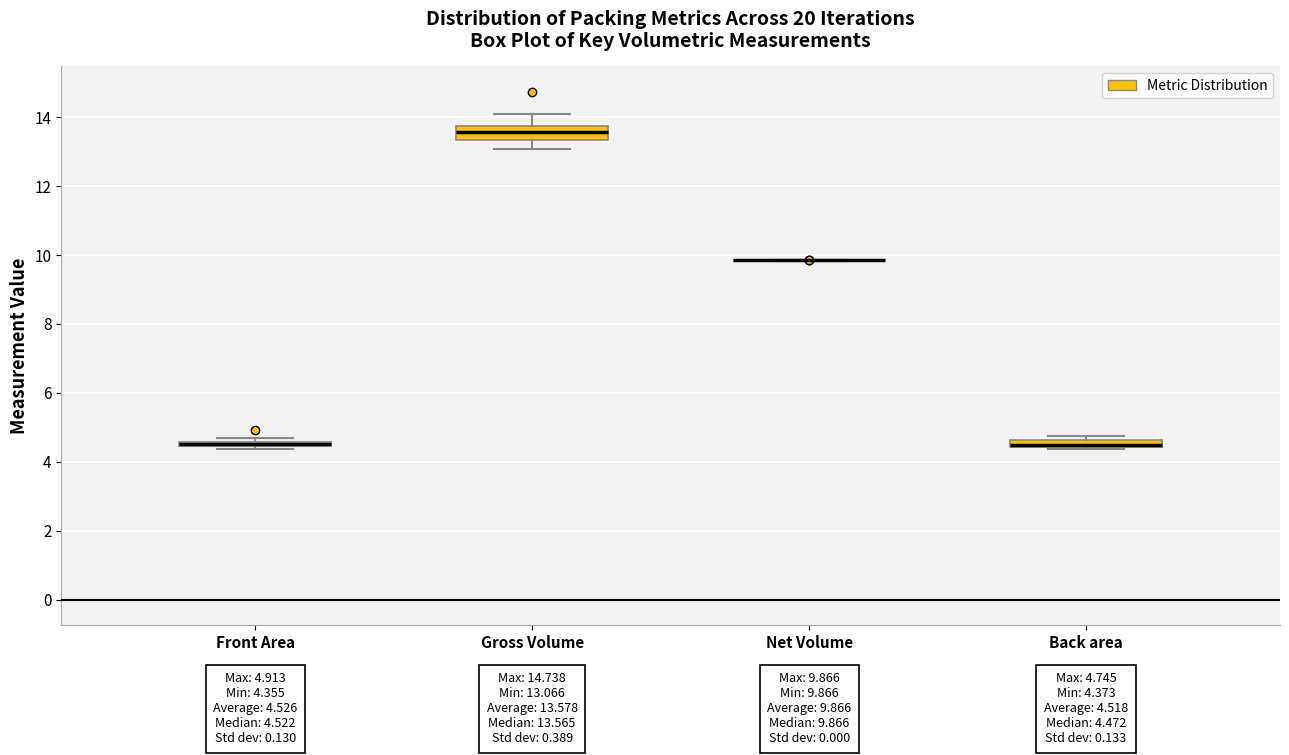

Which box is the tallest, from its lower edge to its upper edge?

Gross Volume